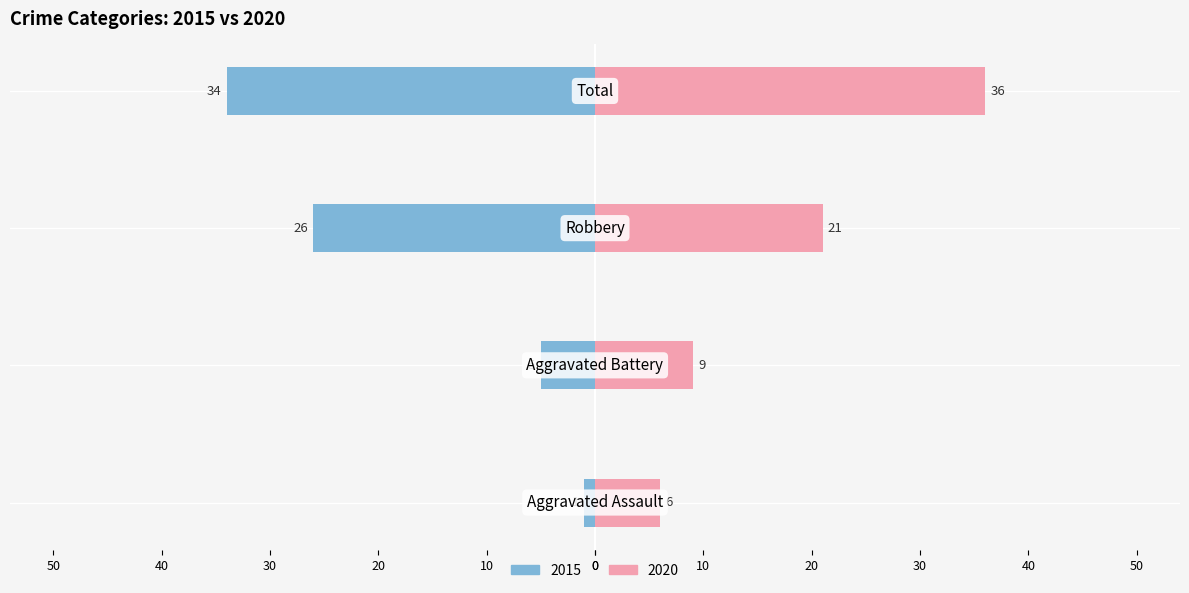

How many bars are there in each group?

2